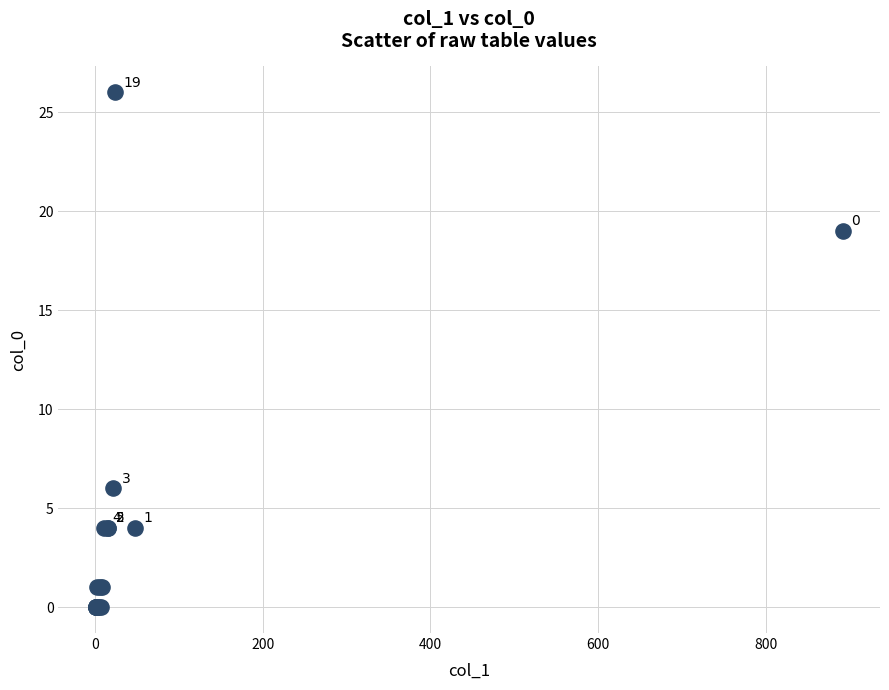

What Y value in the scatter plot is closest to 13?

19